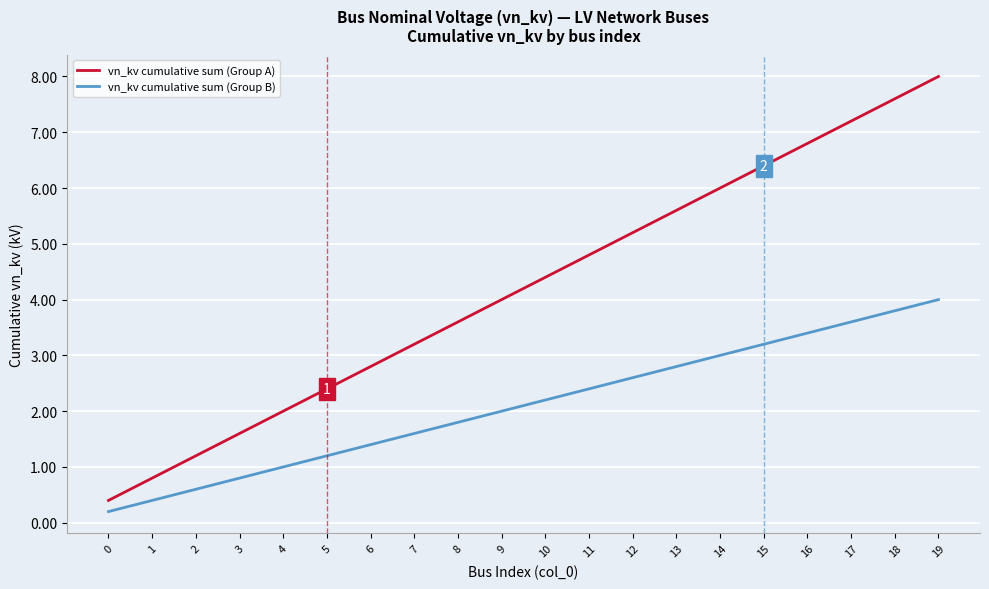

What is the total value across all series at 14?

9.0